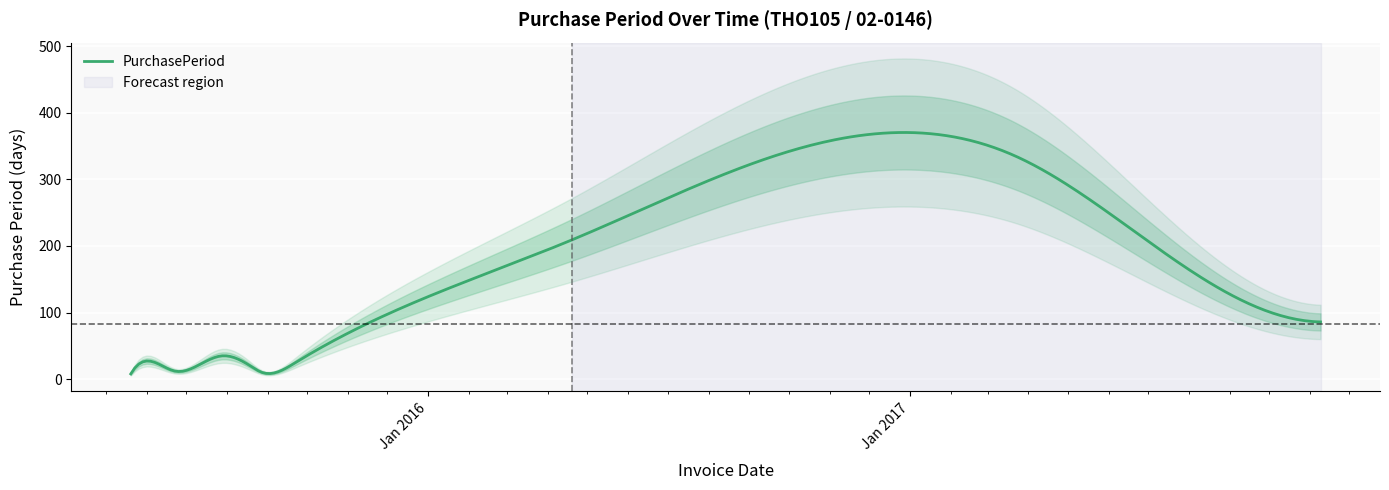

How many categories are shown in the chart?

11